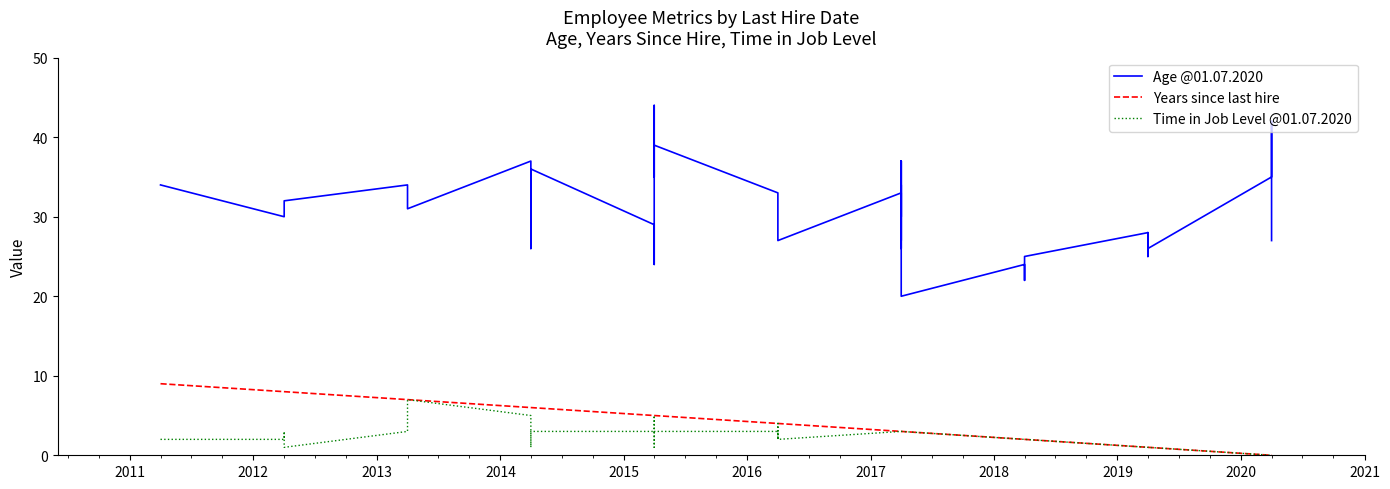

True or false: Years since last hire has more than 2 interior local peaks.

False